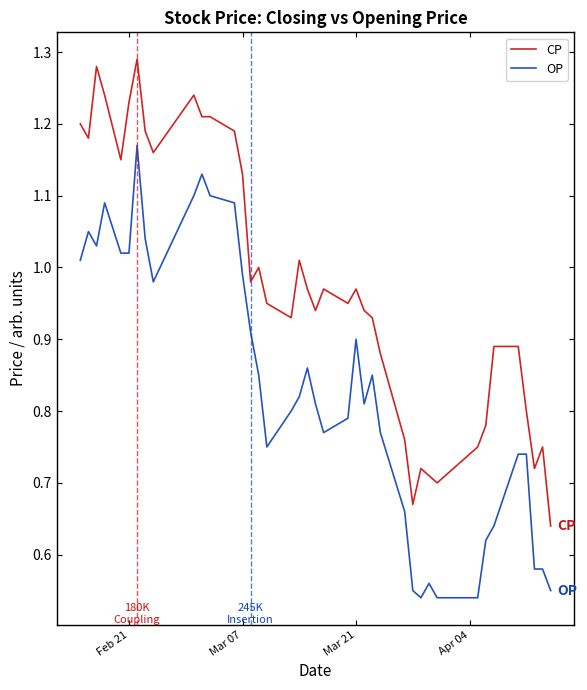

True or false: OP and CP cross at least once.

False